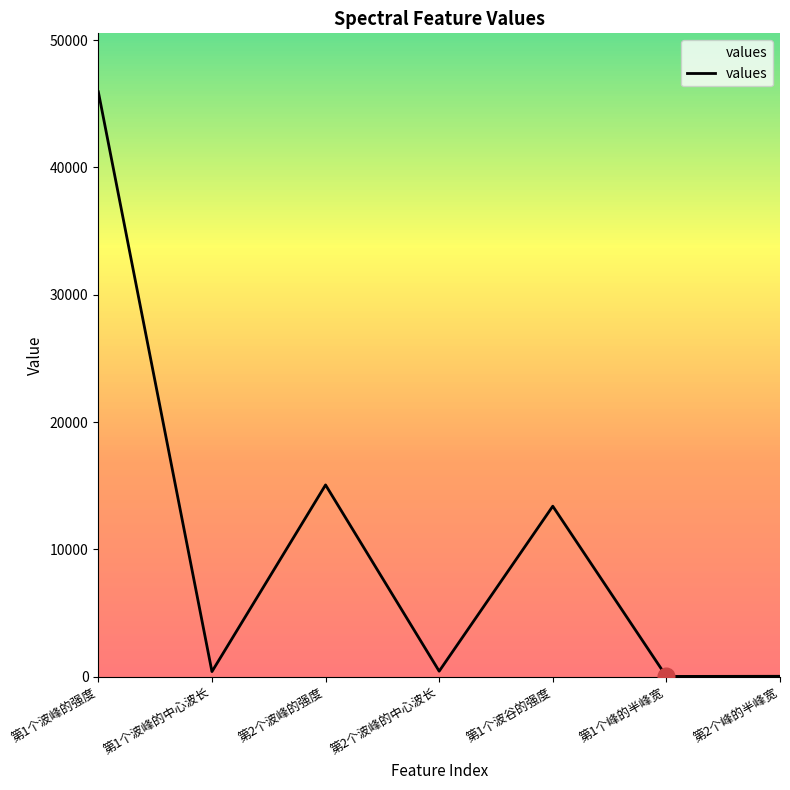

Where is the data nearest to the value 22981?

第2个波峰的强度